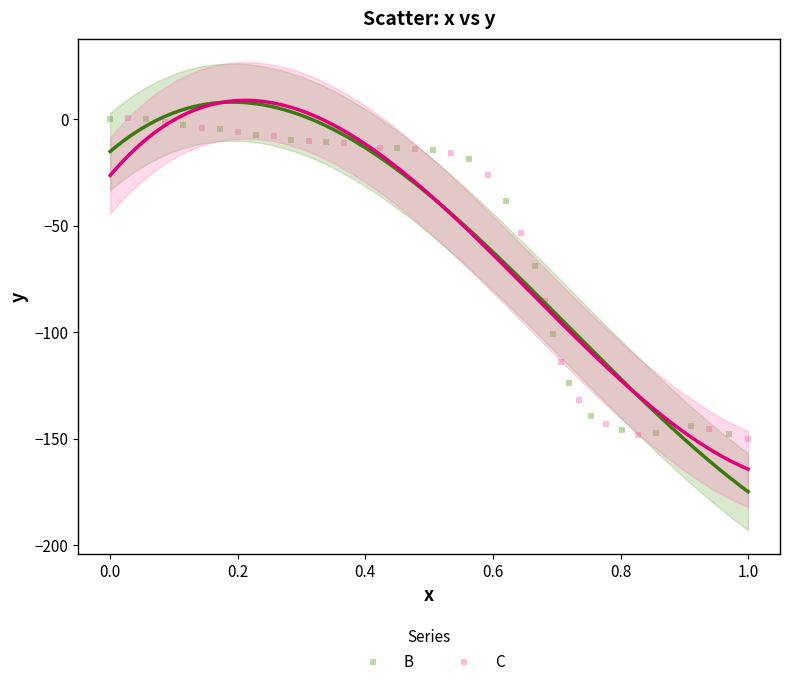

What are all the series names shown in the legend?

B, C